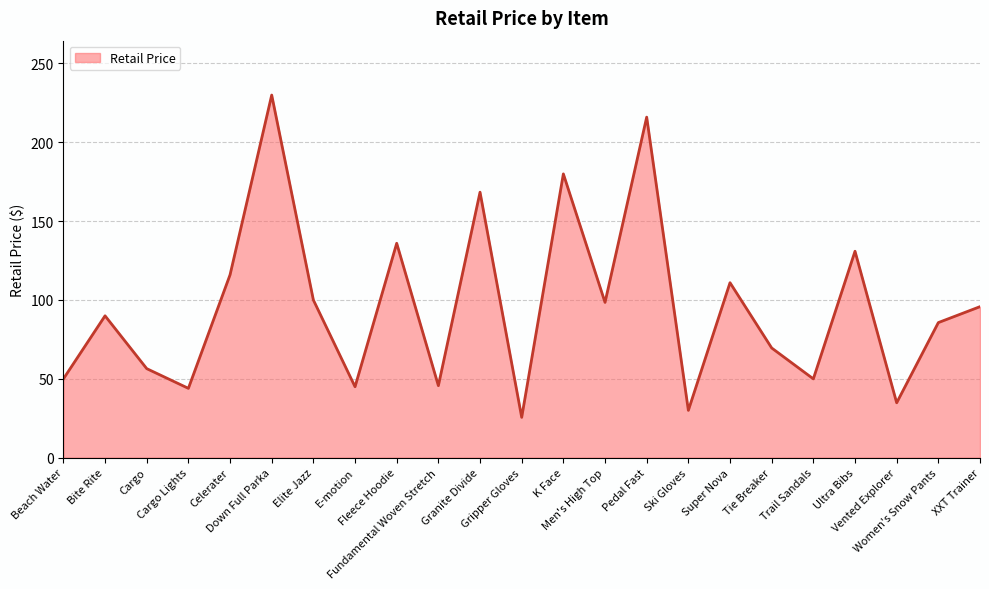

How many lines are shown in the chart?

1